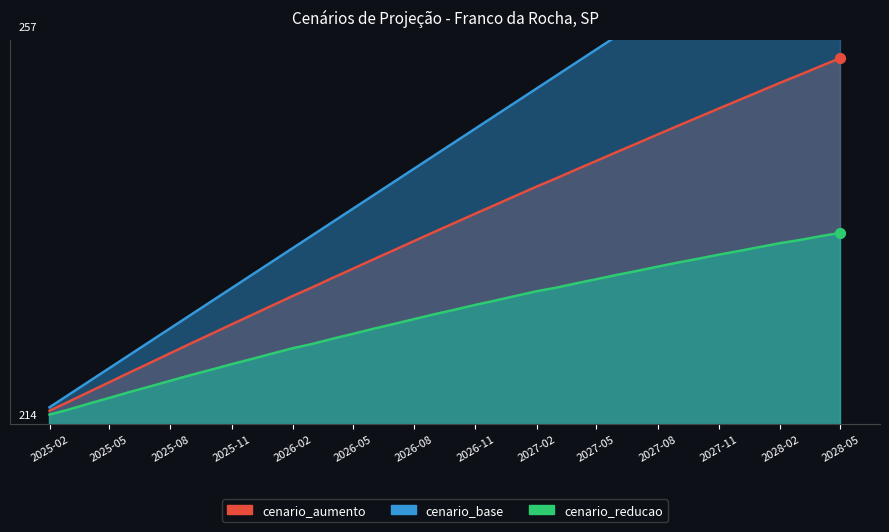

What are all the series names shown in the legend?

cenario_aumento, cenario_base, cenario_reducao